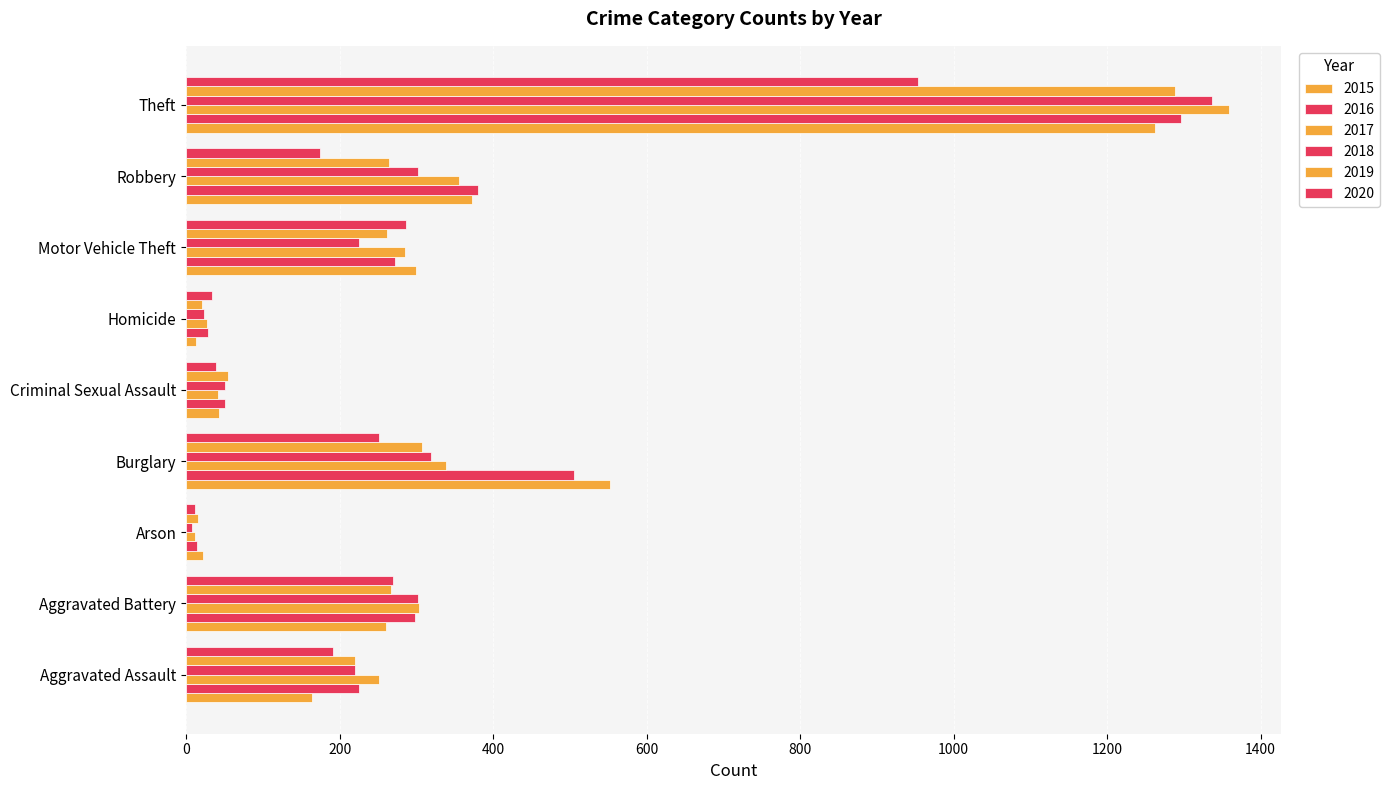

Is it true that 2019 equals 88 at Motor Vehicle Theft?

False